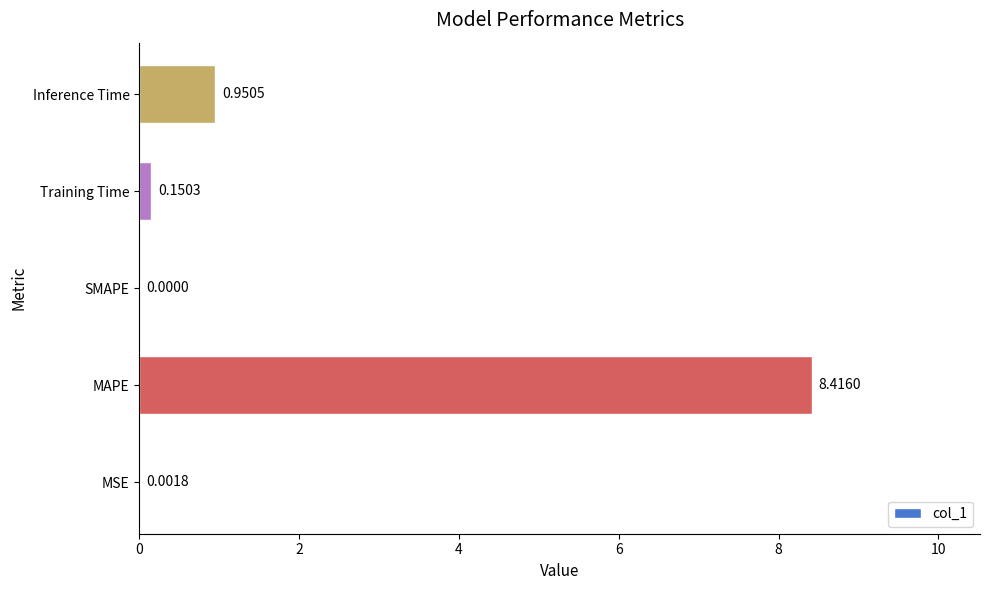

Count the number of values greater than 0.

4